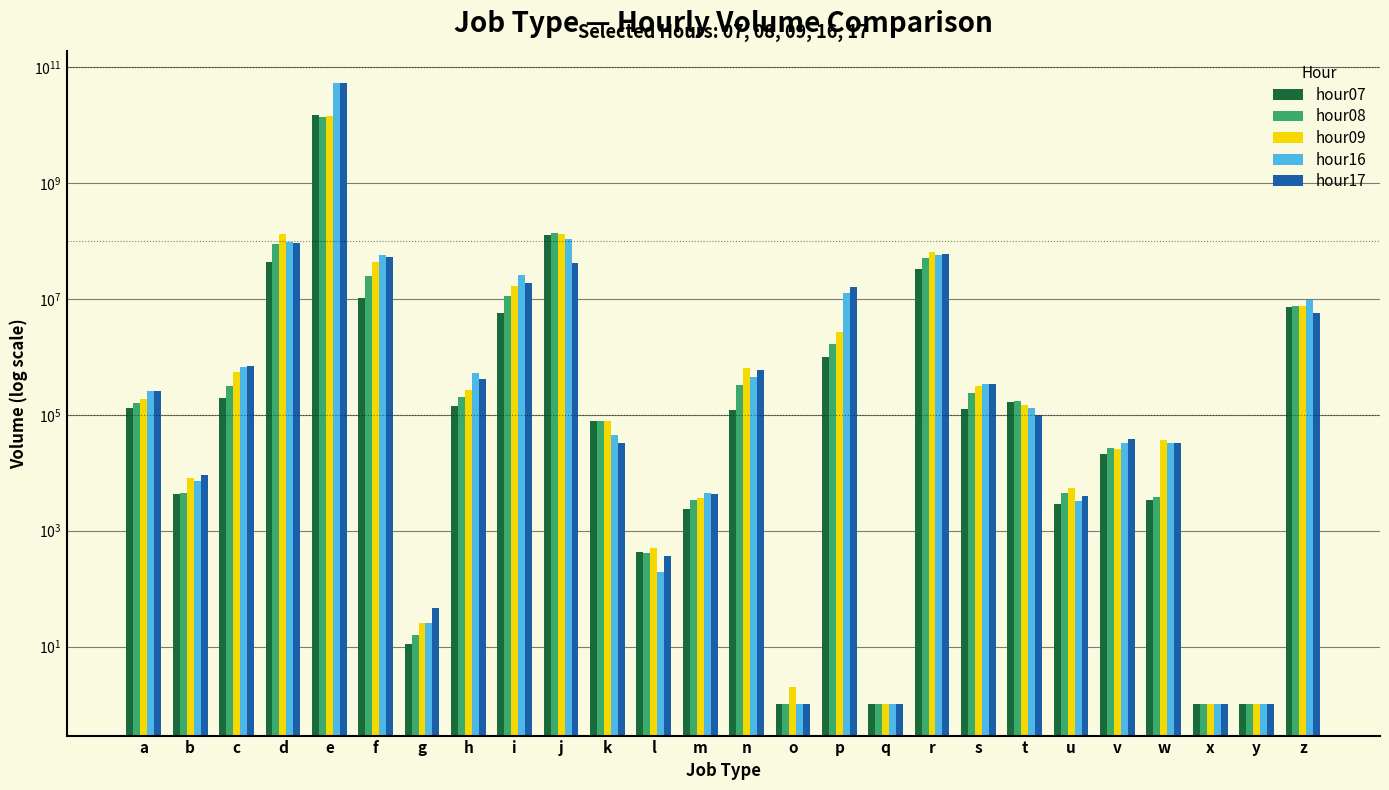

Which category has the highest value in the hour07 series?

e